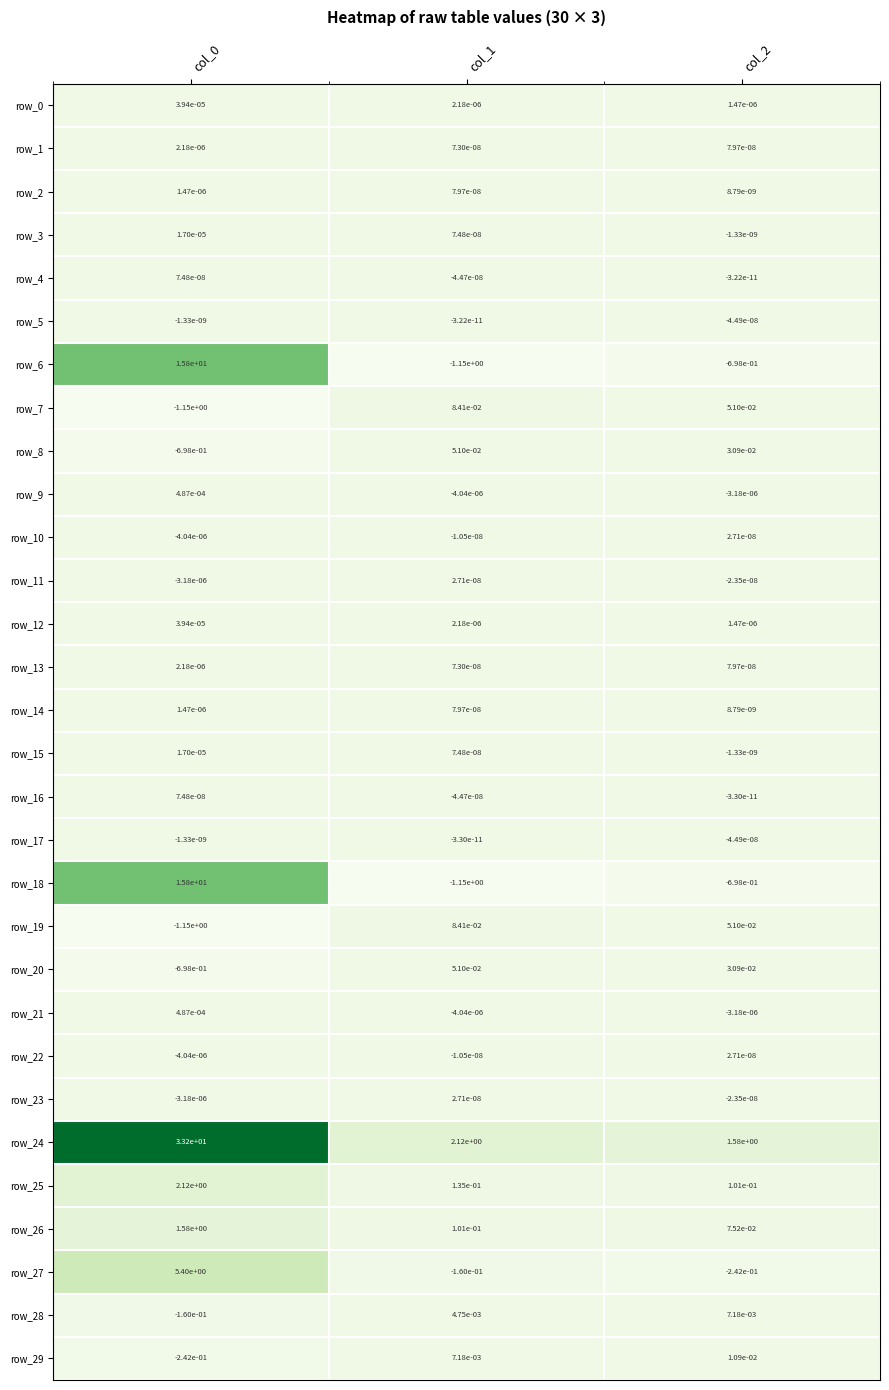

Is the value of row_13 at col_2 greater than the value of row_11 at col_0?

Yes